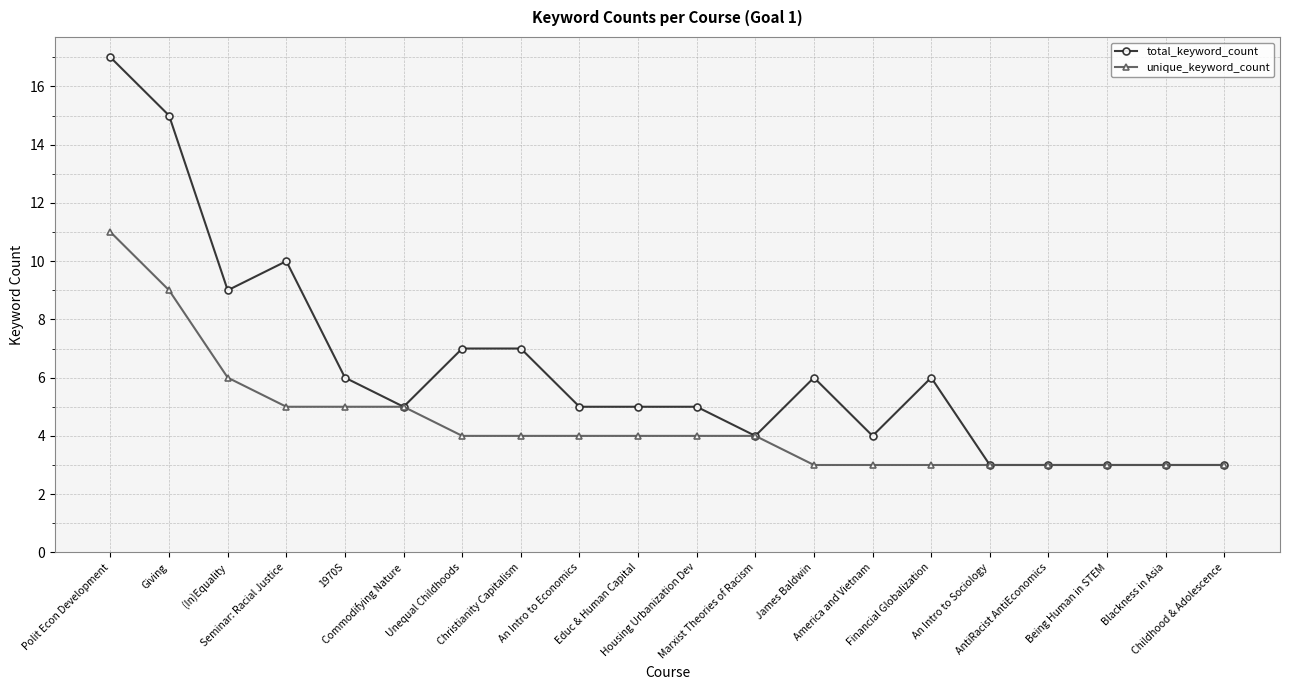

Which series has the widest spread of values?

total_keyword_count